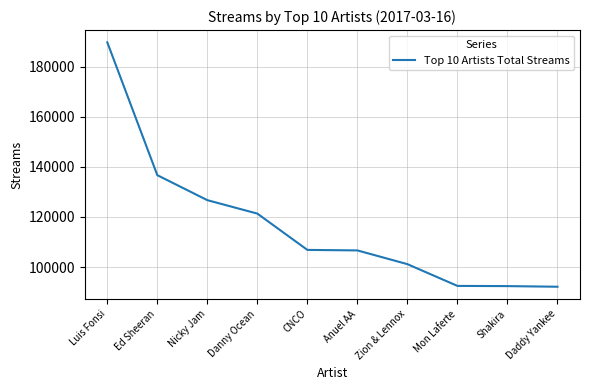

What is the maximum value shown in the chart?

189792